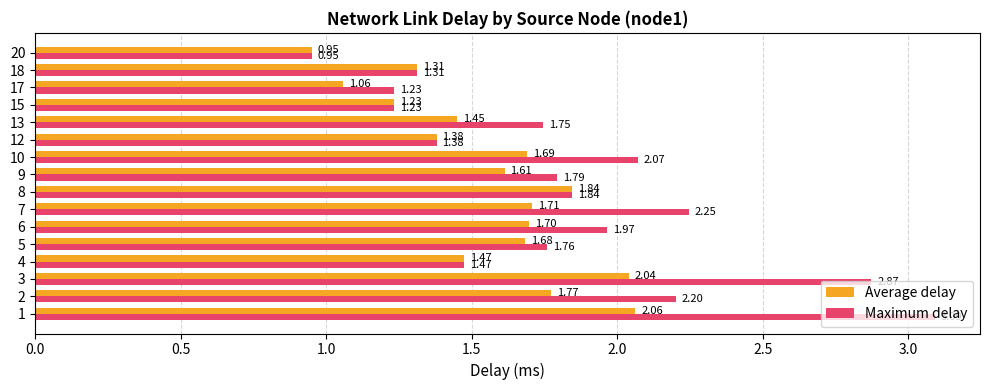

How many values in the Maximum delay series exceed 1?

15